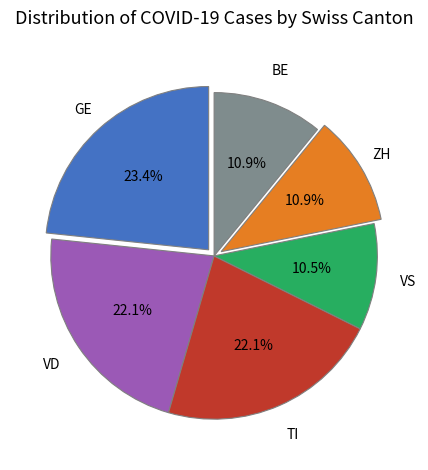

Combined, do ZH and VS account for over 50%?

No